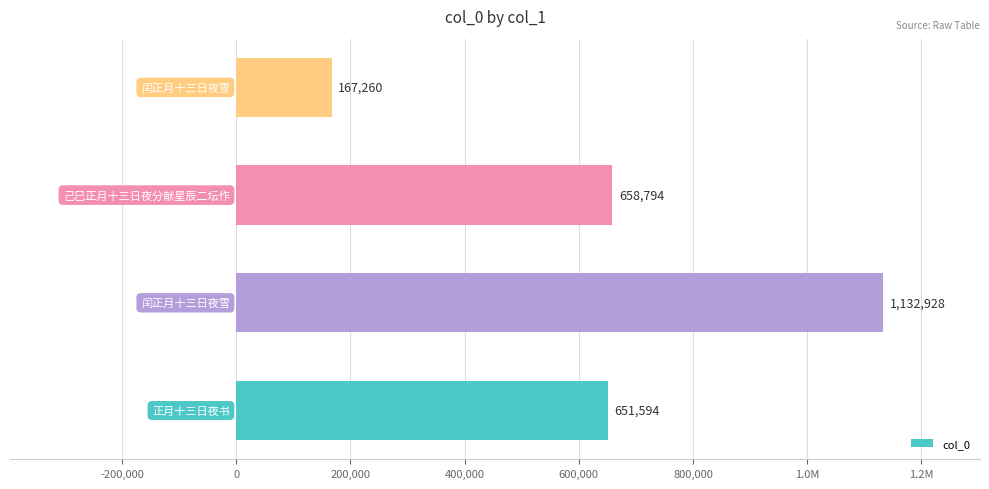

Does the chart contain any negative values?

No